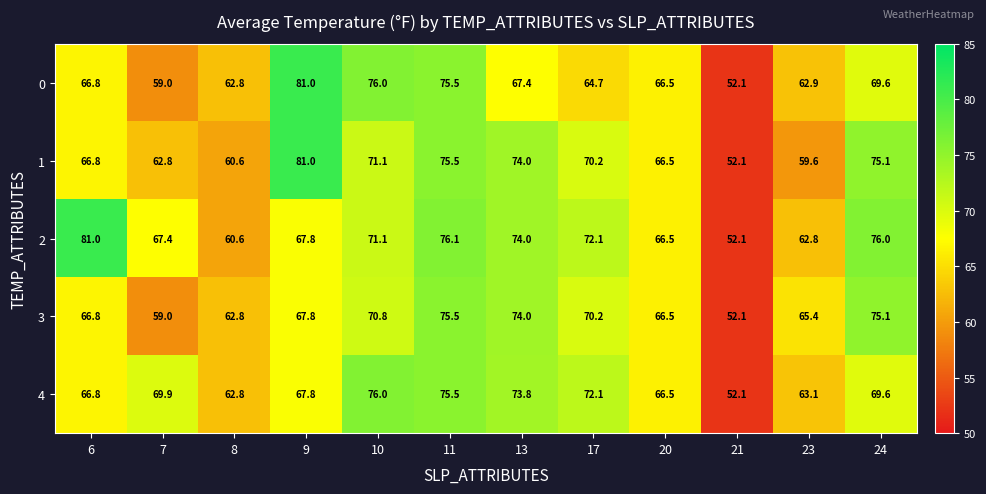

The 3 series shows 131.7 at 13. True or false?

False